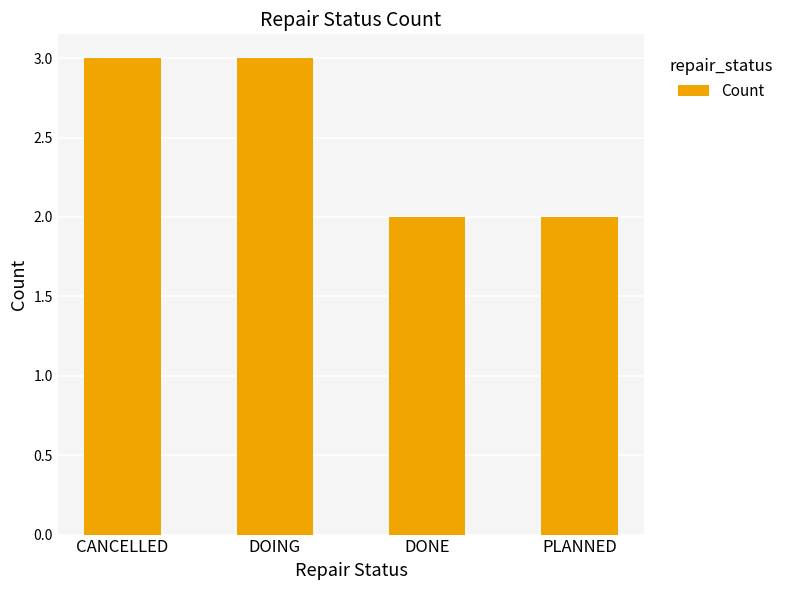

What is the sum of the values at CANCELLED and DOING?

6